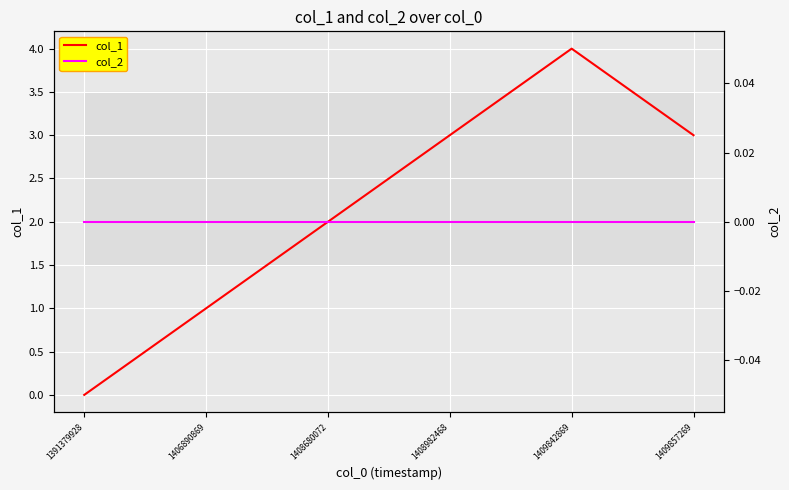

True or false: col_1 and col_2 cross at least once.

False